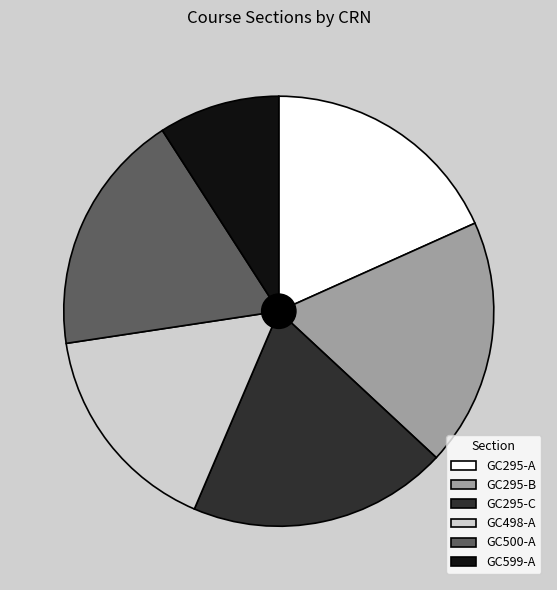

Is there any slice that represents more than half of the pie?

No